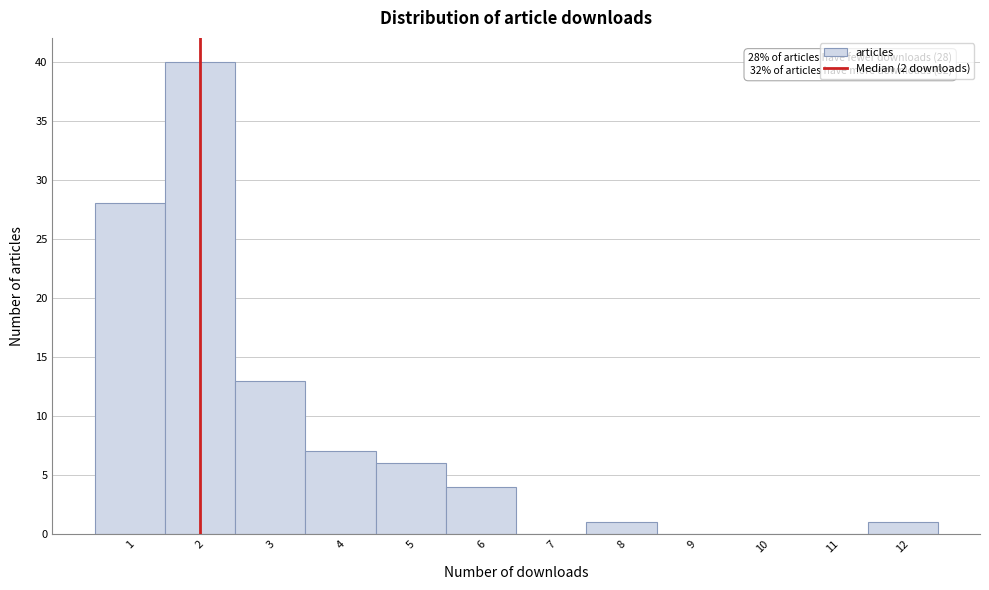

Which range on the x-axis has the tallest bar?

1.5 to 2.5